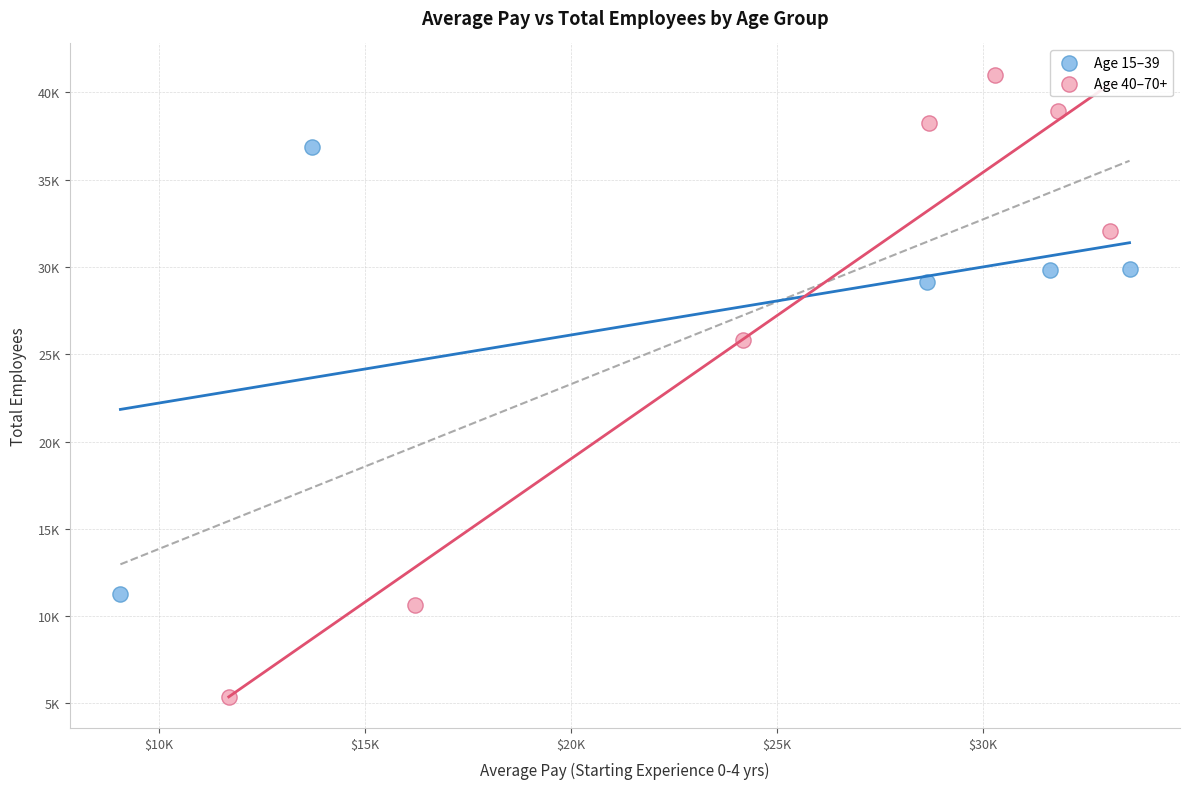

Which series contains the lowest Y value?

Age 40–70+